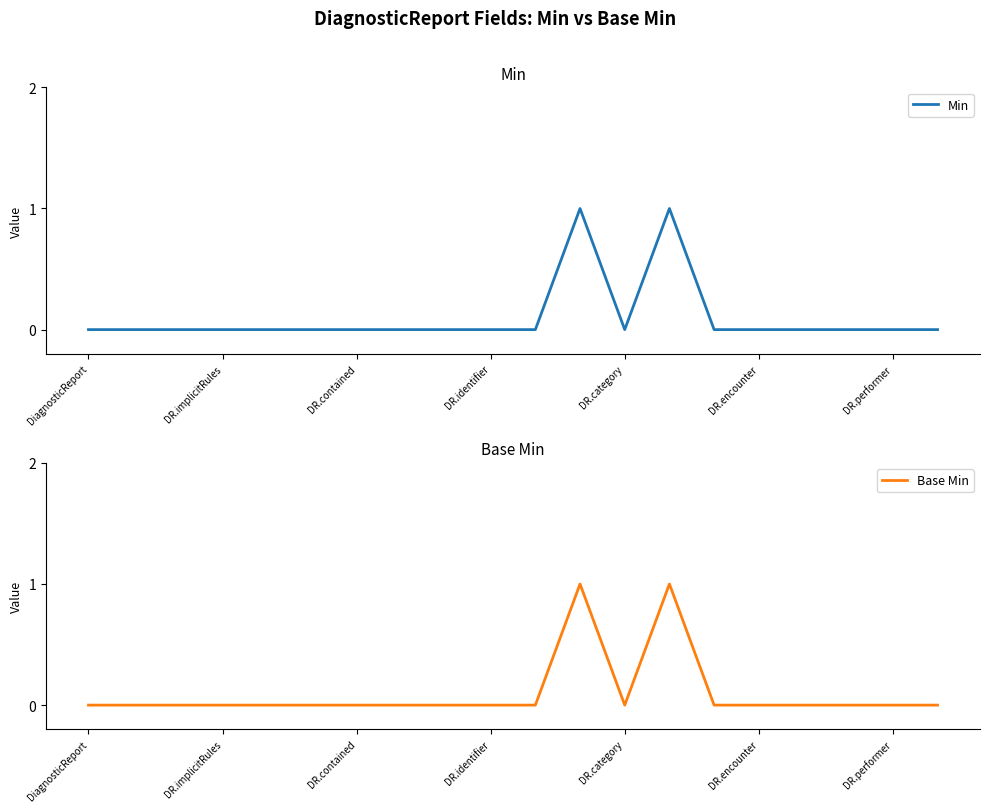

Which series has the widest spread of values?

Min